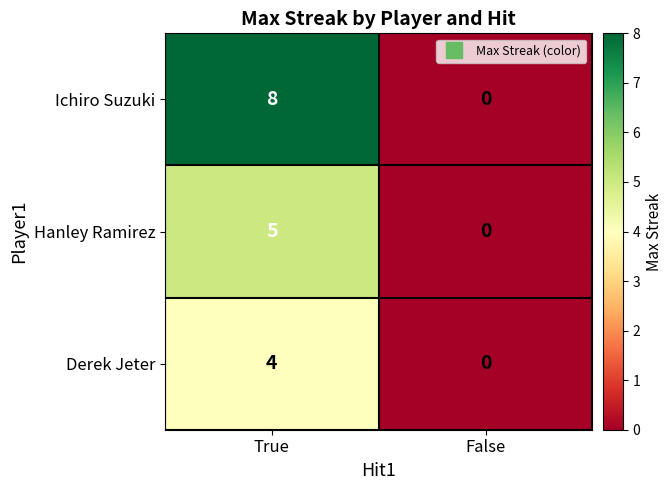

Read the Hanley Ramirez value at True.

5